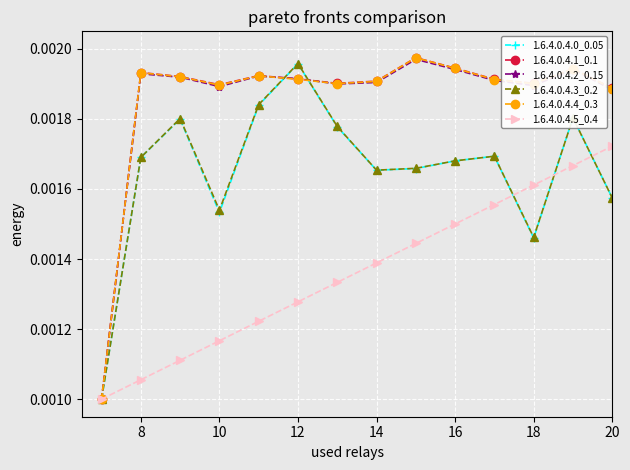

Count the 1.6.4.0.4.5_0.4 values in the range 0 to 1.

19